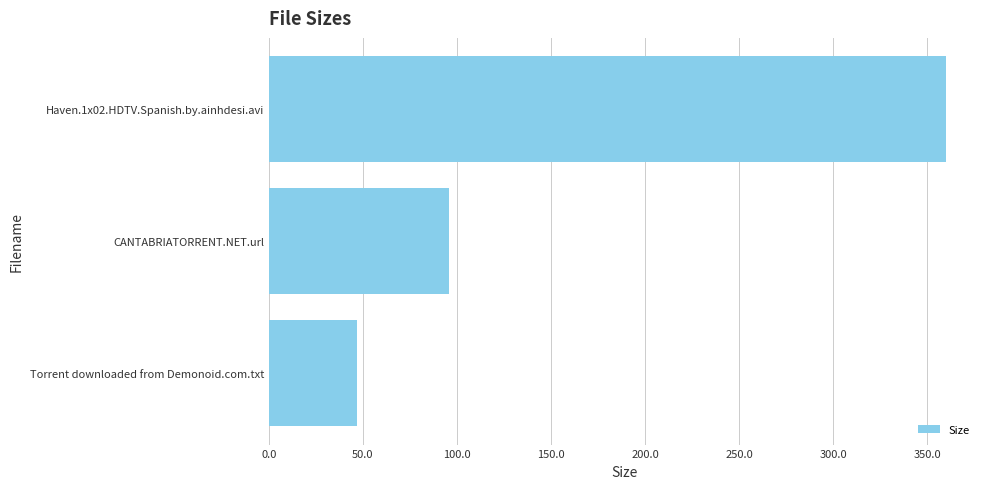

What is the label of the 1st bar from the top?

Haven.1x02.HDTV.Spanish.by.ainhdesi.avi